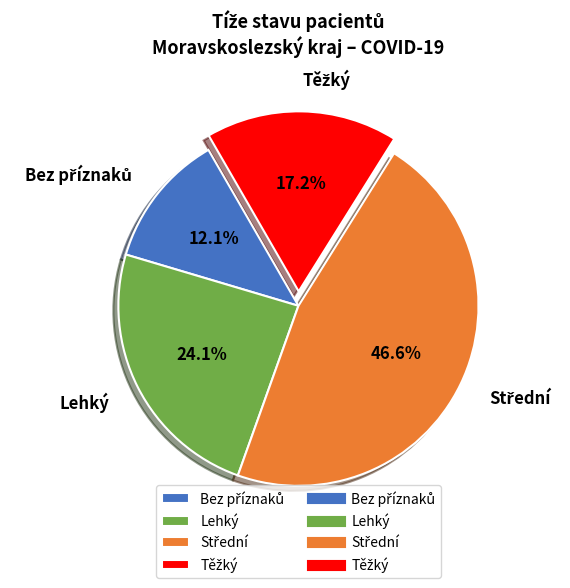

Is Lehký the majority of the pie?

No